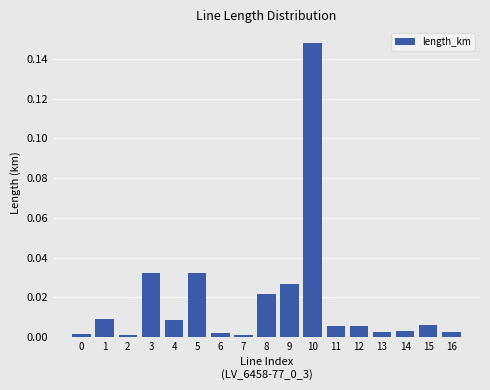

What is the sum of all values?

0.3